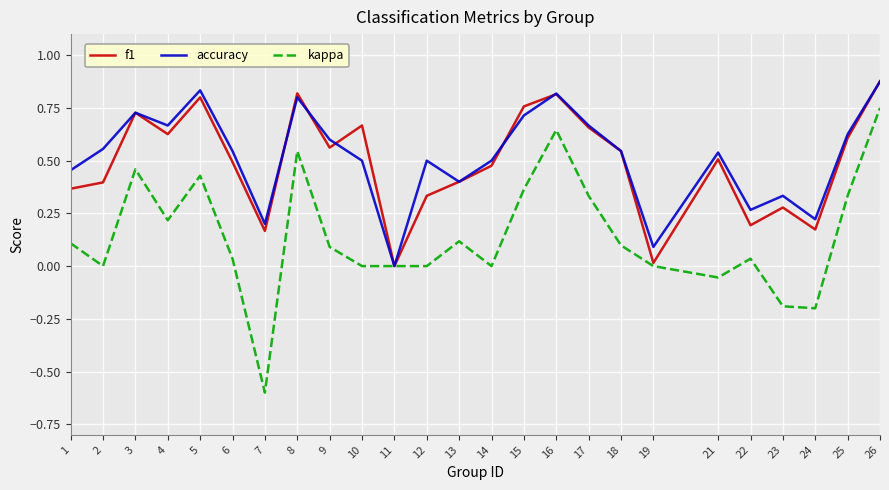

Between 9 and 26, which series saw the biggest shift?

kappa